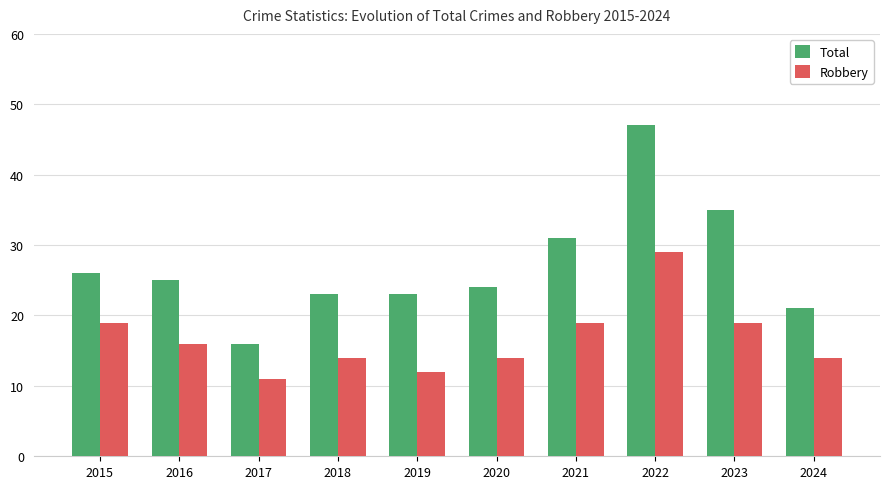

Where is Total nearest to the value 31?

2021